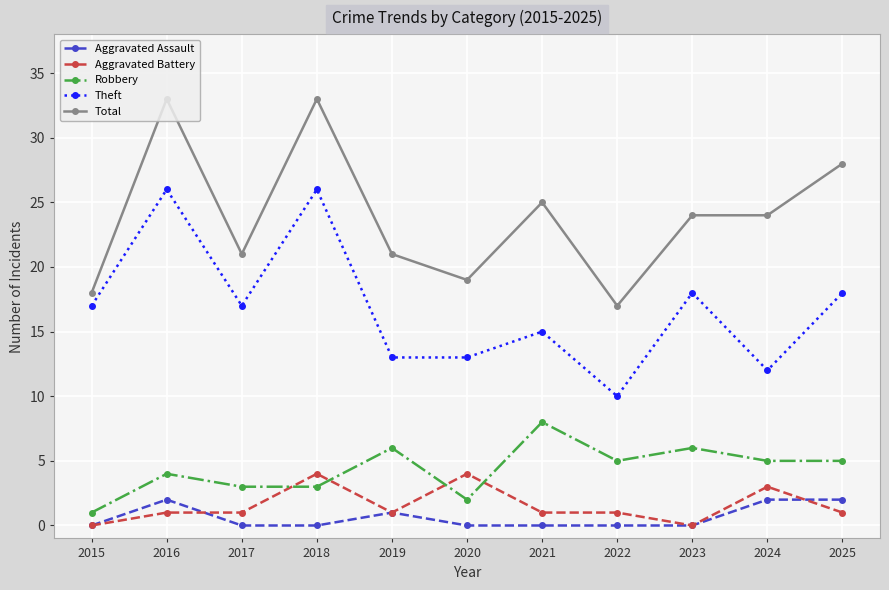

Reading left to right, transcribe all the data shown in this chart.

Aggravated Assault: 0	2	0	0	1	0	0	0	0	2	2
Aggravated Battery: 0	1	1	4	1	4	1	1	0	3	1
Robbery: 1	4	3	3	6	2	8	5	6	5	5
Theft: 17	26	17	26	13	13	15	10	18	12	18
Total: 18	33	21	33	21	19	25	17	24	24	28